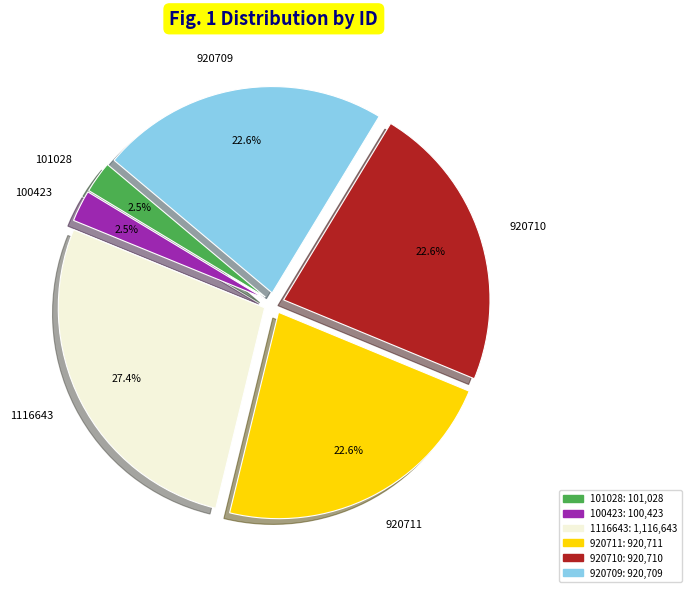

To the nearest percent, what is the average slice percentage?

17%